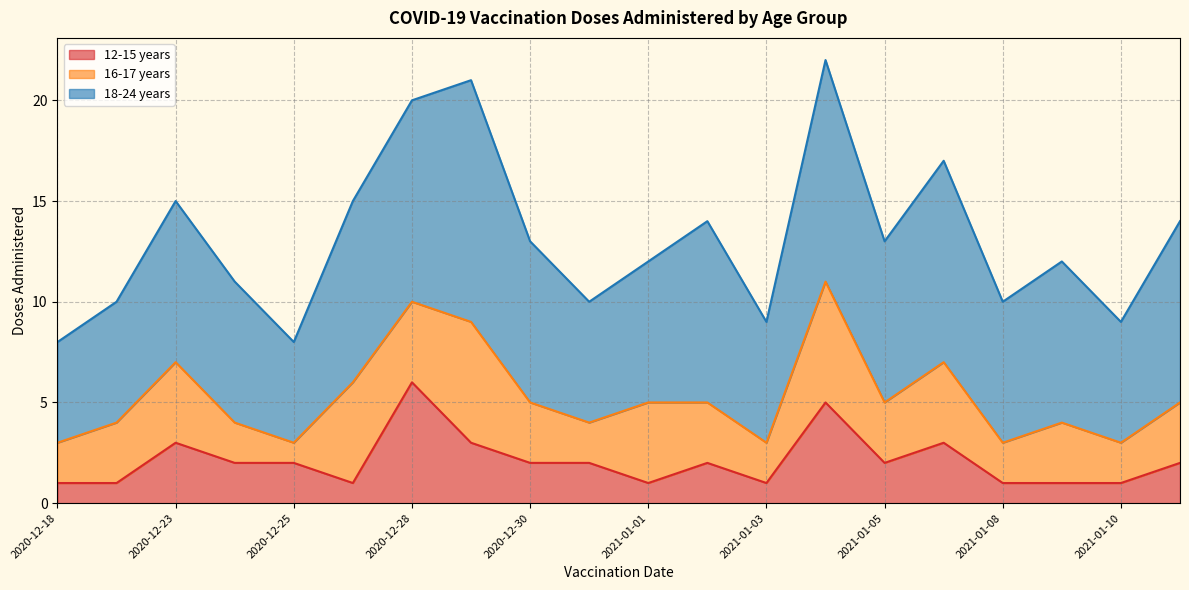

Between 2021-01-04 and 2021-01-02, which is larger?

2021-01-04